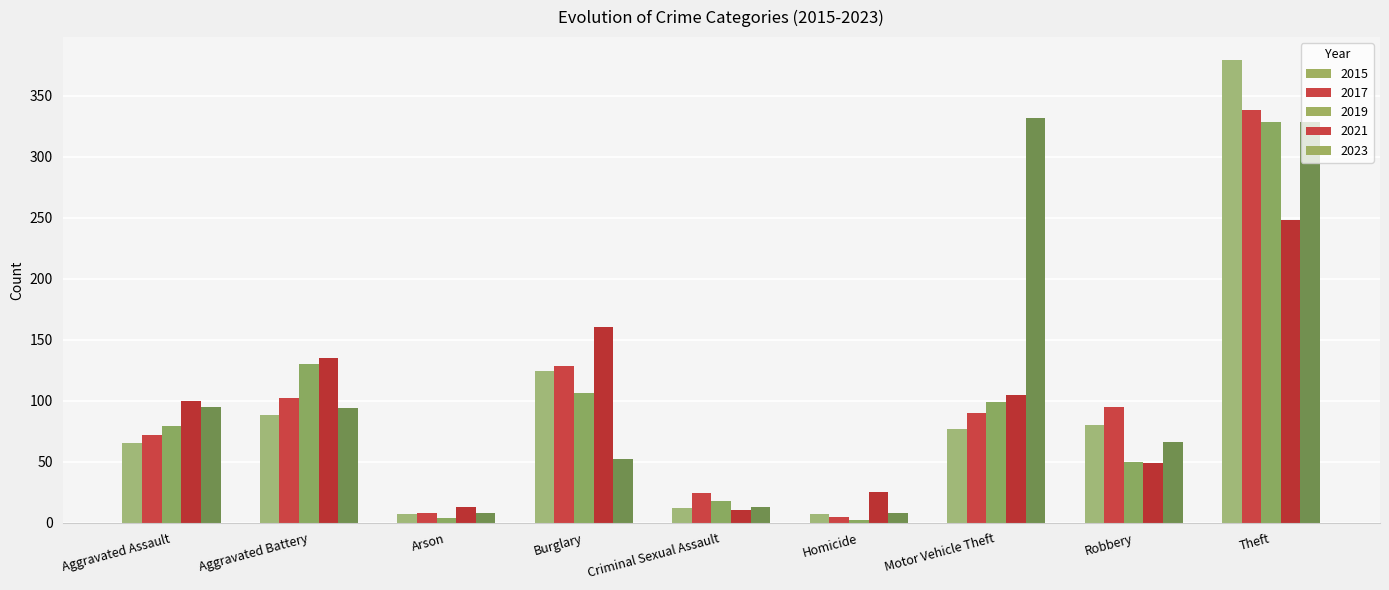

How many bars are there in total?

45